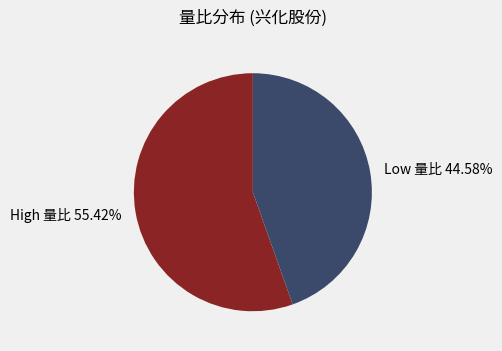

Combined, do Low 量比 44.58% and High 量比 55.42% account for over 50%?

Yes